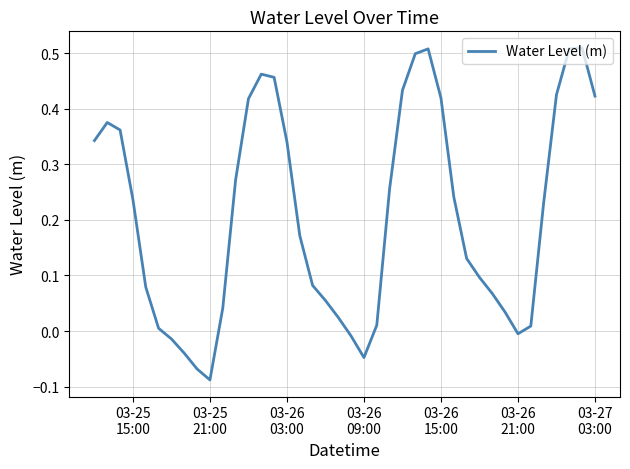

What is the difference between the maximum and minimum values?

0.6